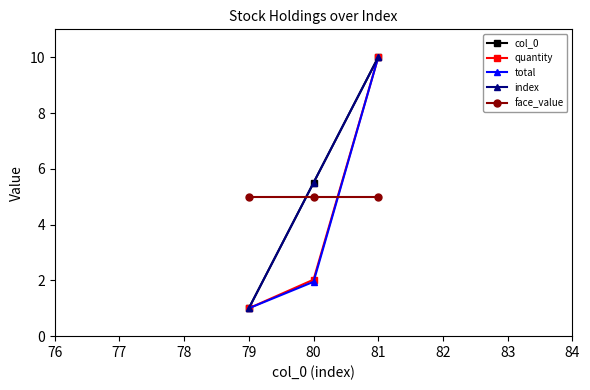

Is this an area chart (filled region under the line)?

No